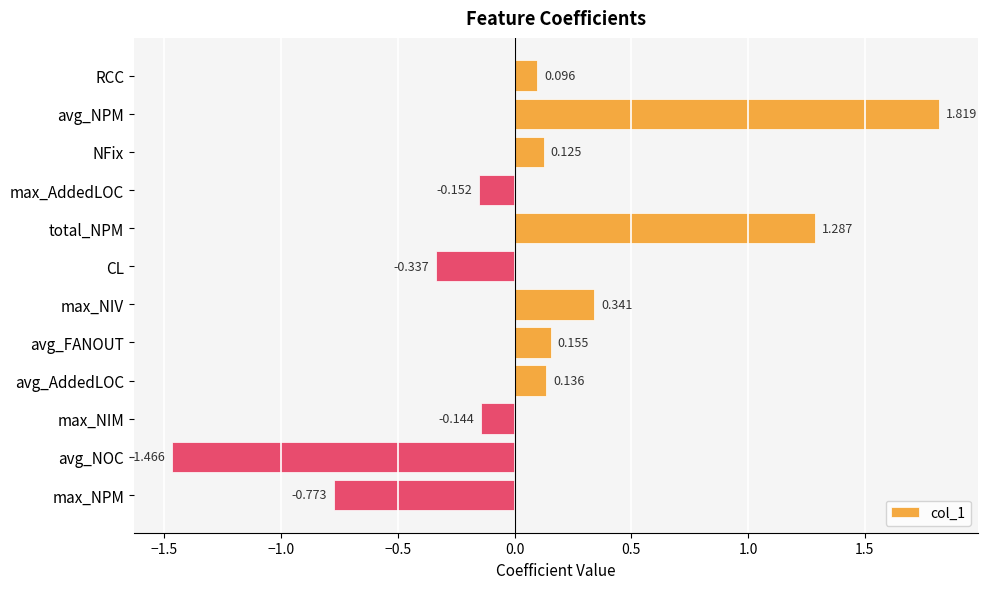

How many values are below 0?

5